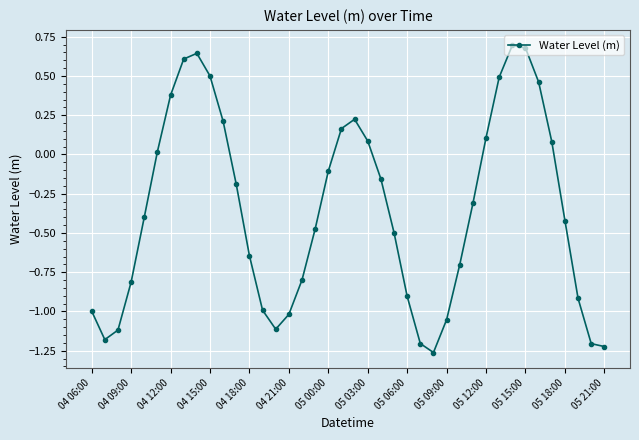

What is the difference between the maximum and minimum values?

2.0